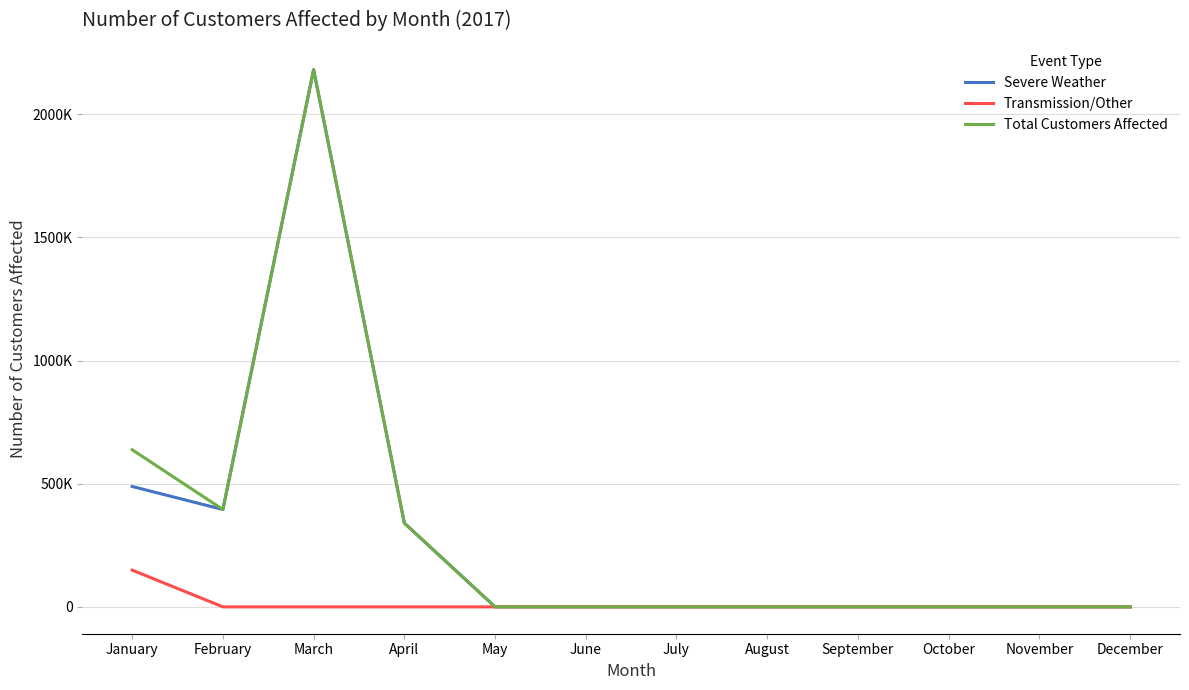

At which category does Severe Weather reach its first local peak?

March